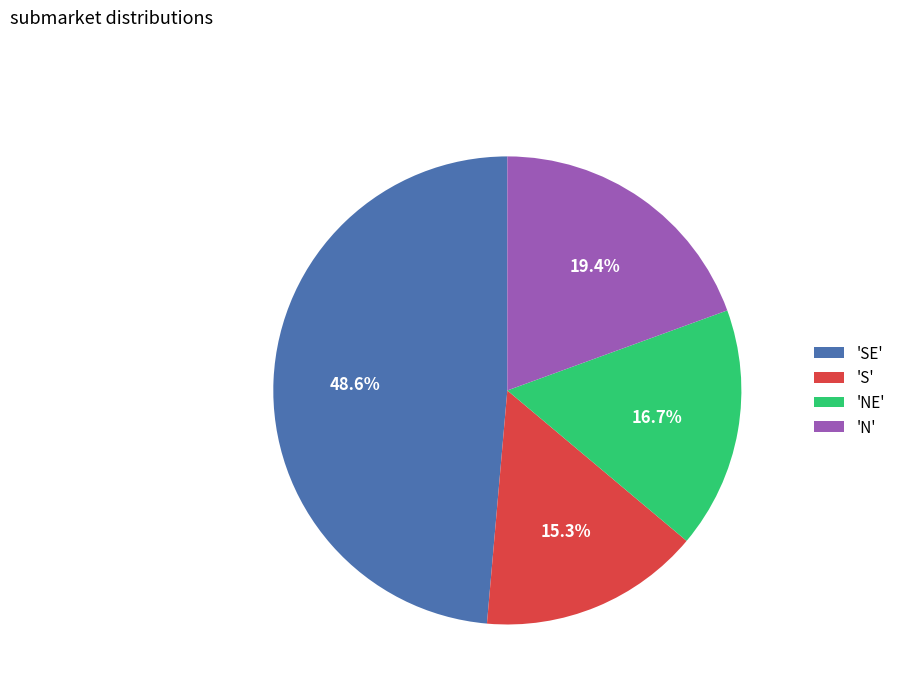

Rank the categories by value from lowest to highest.

'S', 'NE', 'N', 'SE'